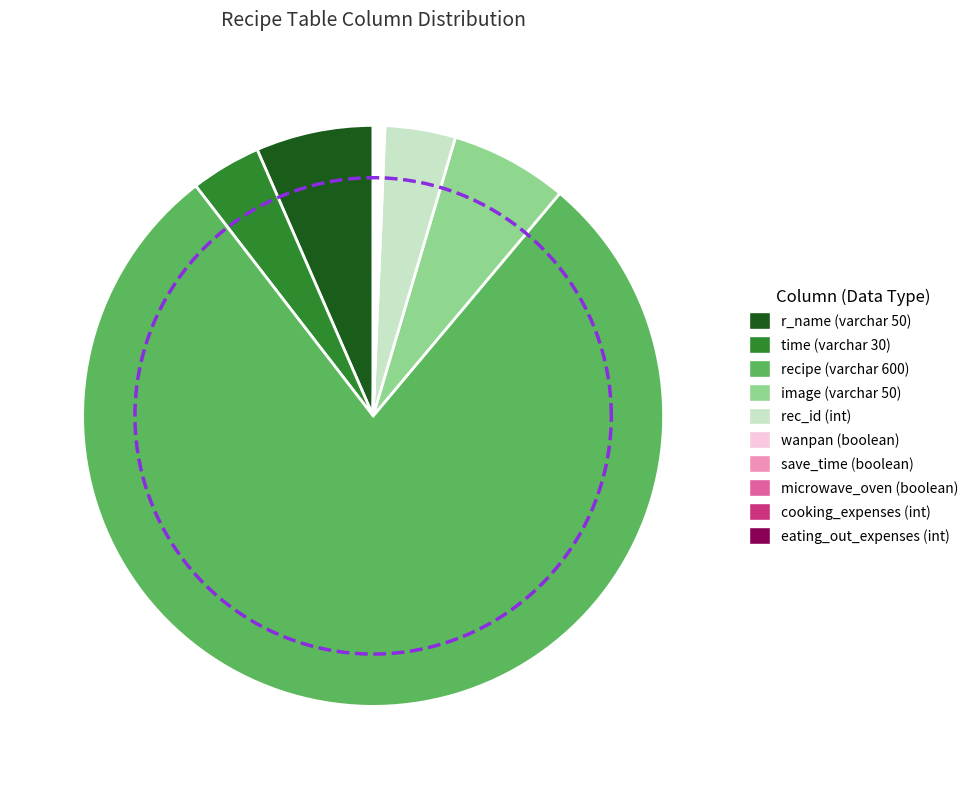

What percentage is the recipe (varchar 600) slice, to the nearest percent?

78%